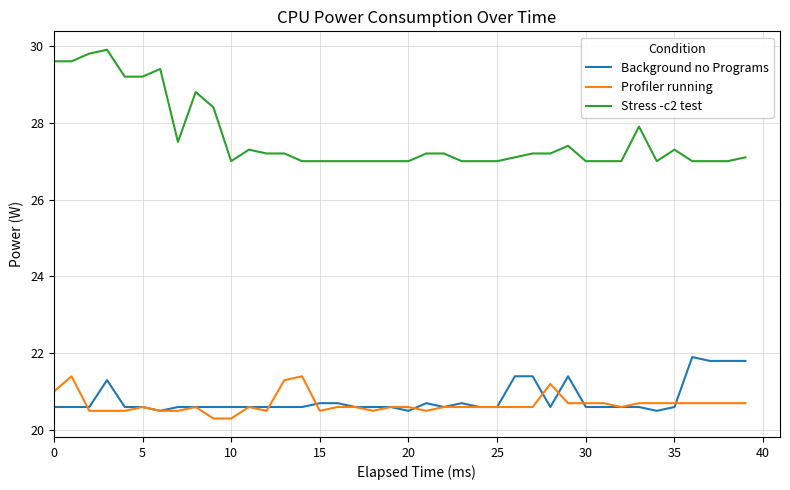

Which series has the largest total across all categories?

Stress -c2 test